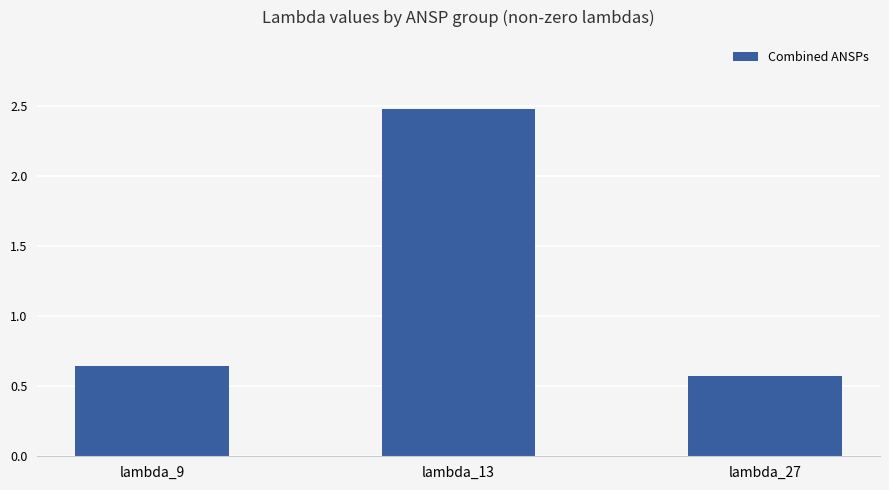

At which label is the value closest to 1?

lambda_9